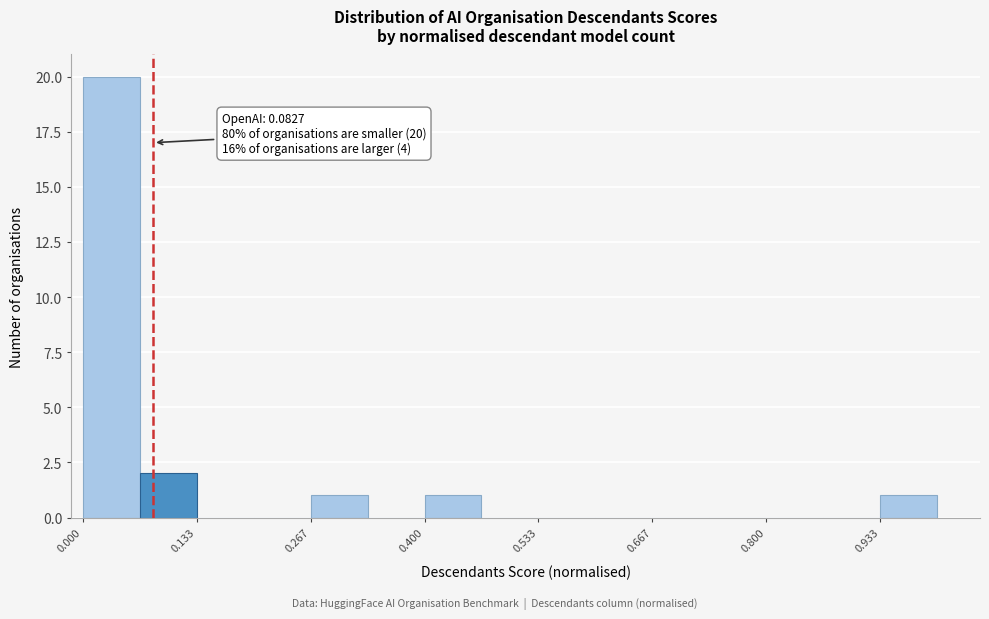

Read against the x-axis, roughly where is the centre of the tallest bar?

0.04